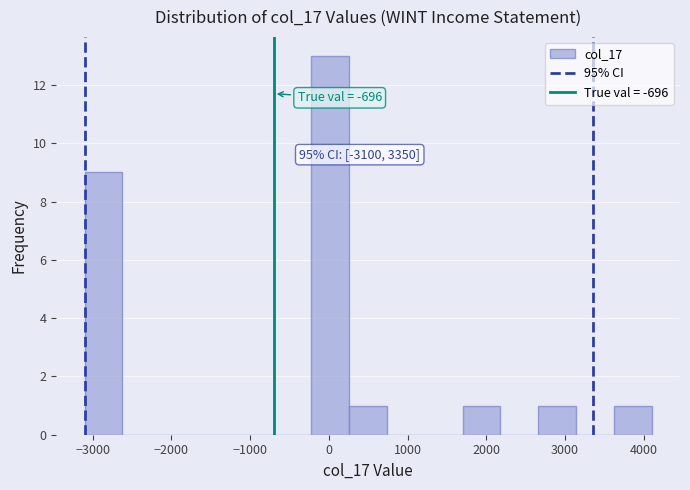

Which range on the x-axis has the tallest bar?

-220 to 260